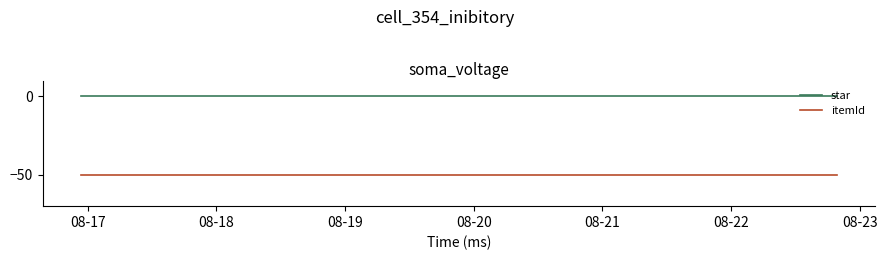

What is the highest value of the itemId series?

-50